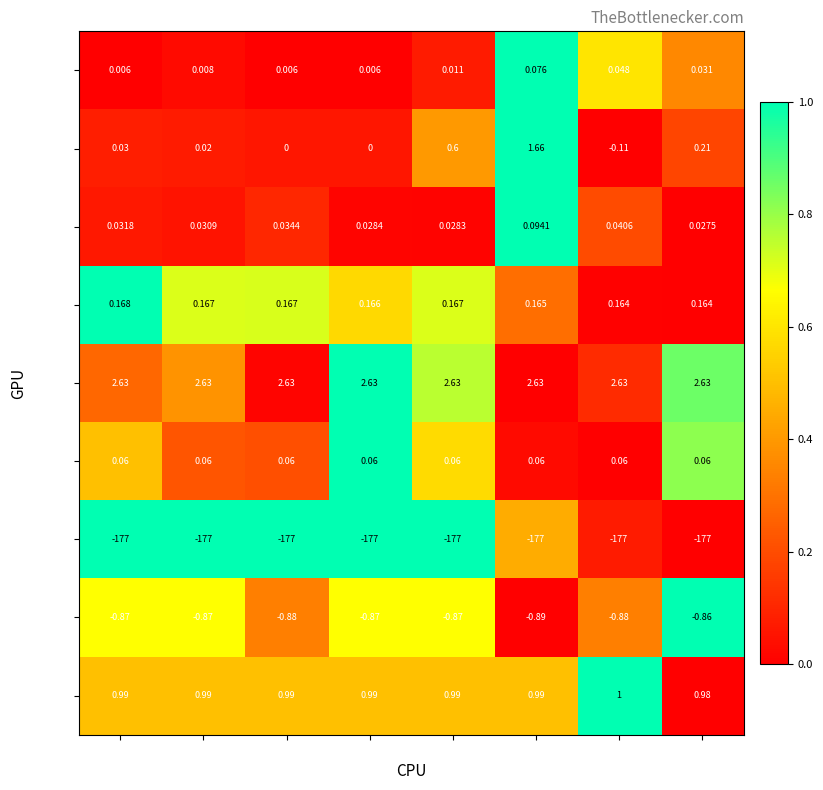

How many categories are shown in the chart?

8